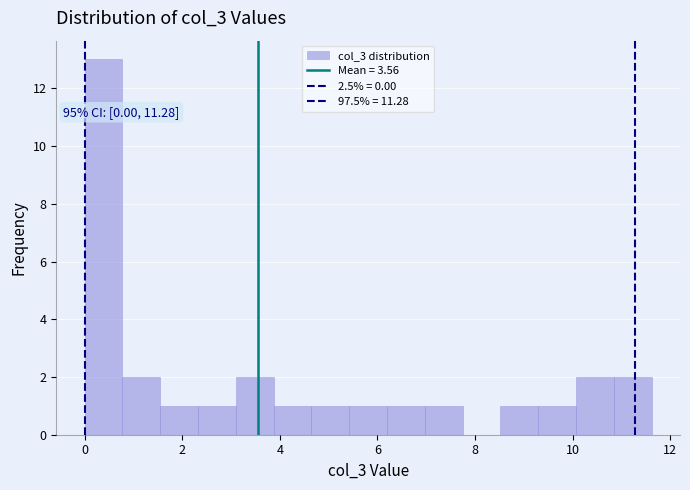

Around what value on the x-axis is the tallest bar? Give the approximate position of its centre, as read against the axis.

0.4